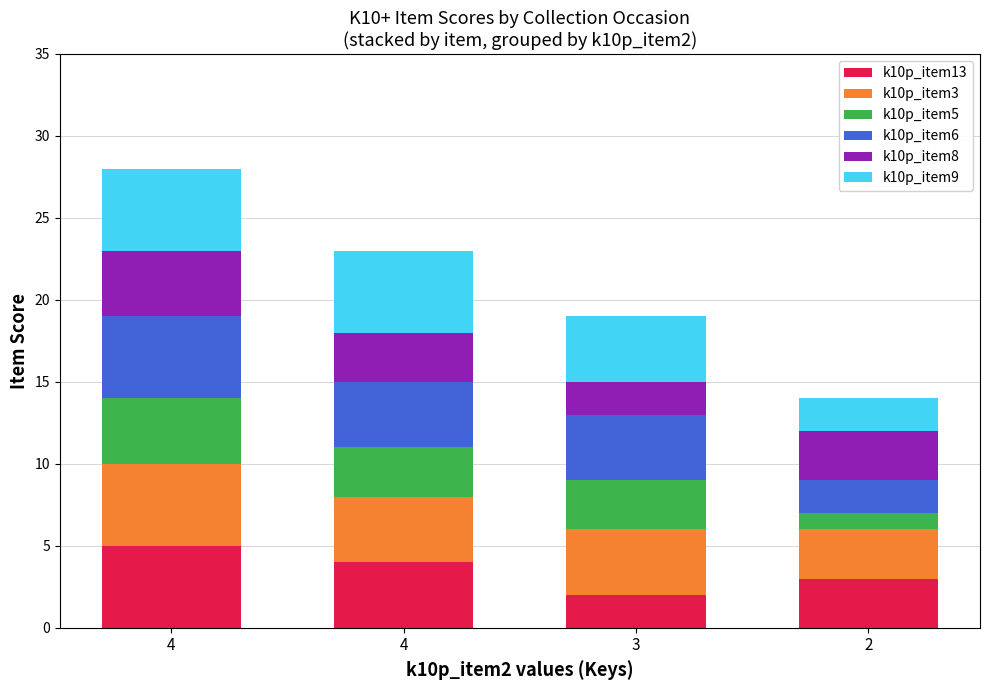

How many data points in k10p_item13 are less than 4?

2